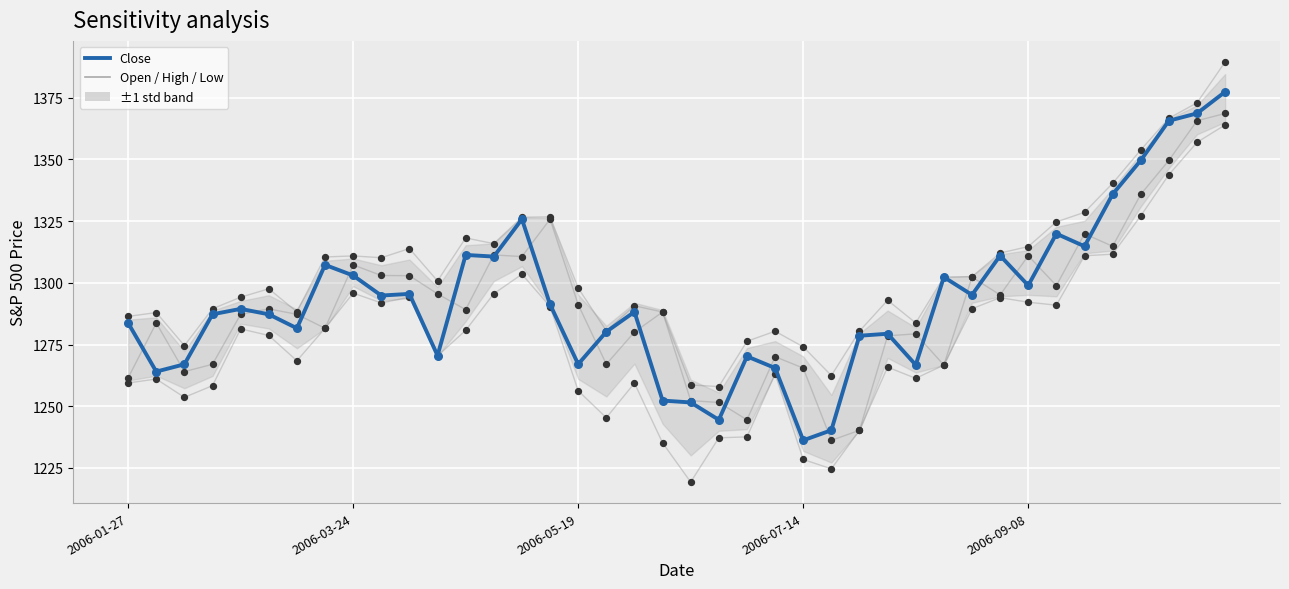

What is the total value across all series at 2006-07-14?

5004.2